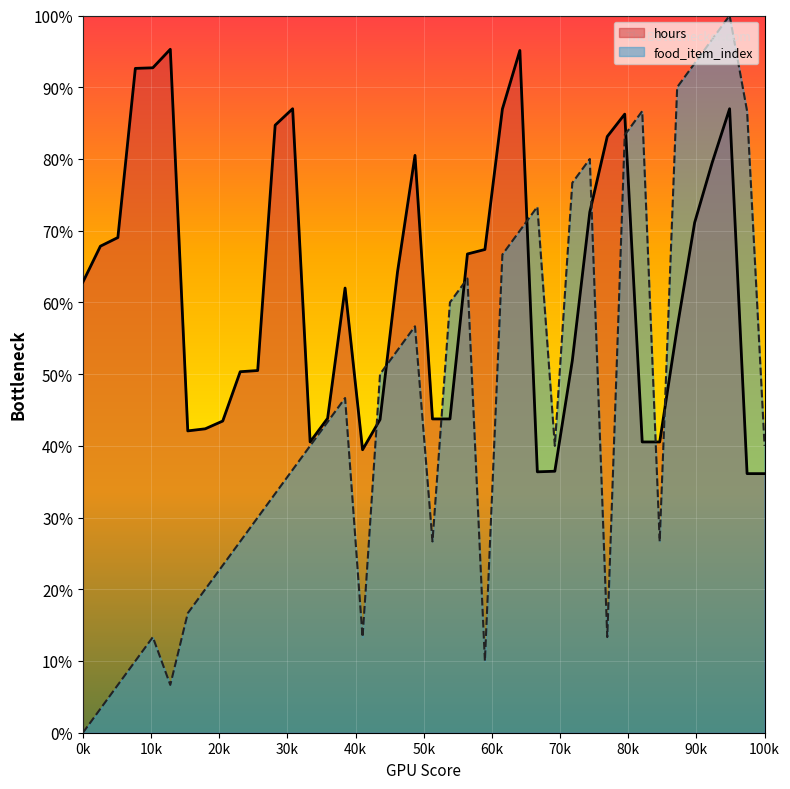

List the series in order of their overall mean, lowest first.

food_item_index, hours